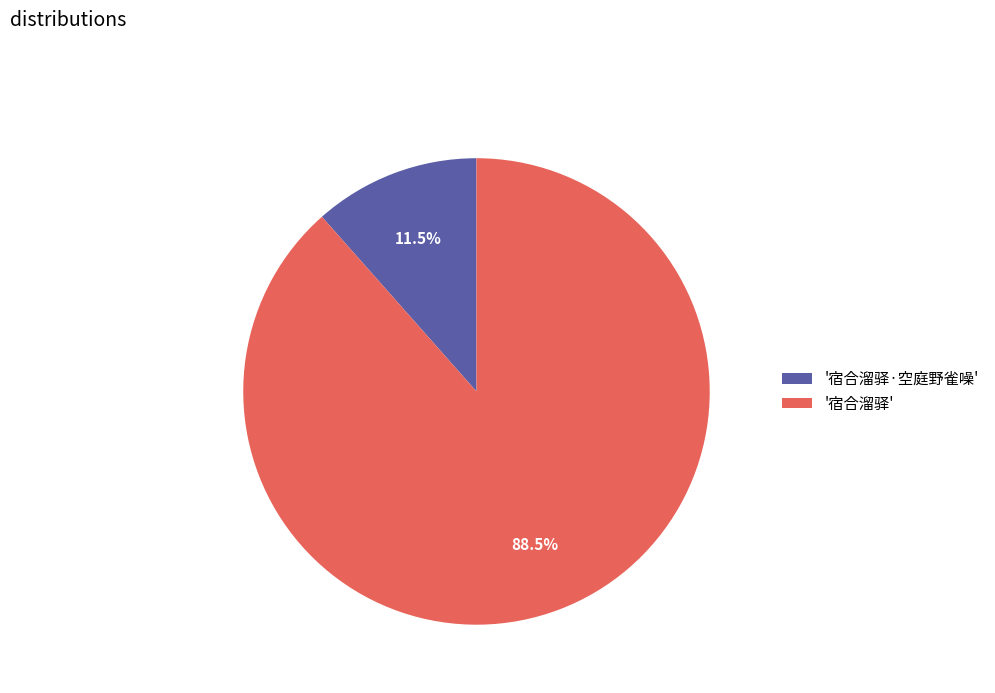

Approximately how many times larger is the value at '宿合溜驿' compared to '宿合溜驿·空庭野雀噪'?

7.7